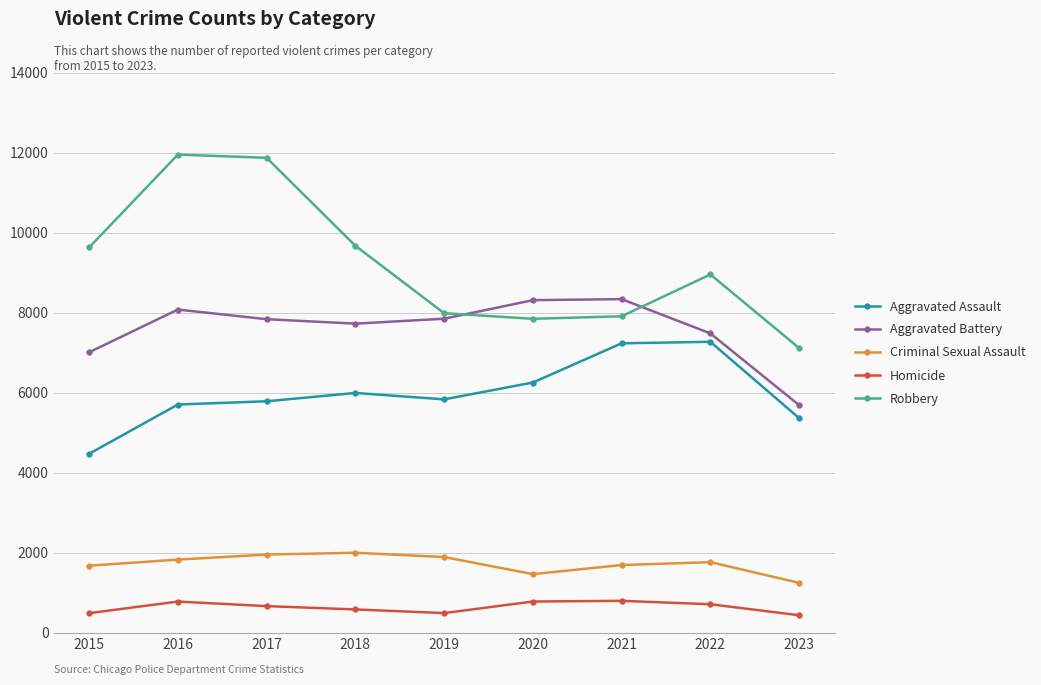

True or false: Robbery and Criminal Sexual Assault cross at least once.

False